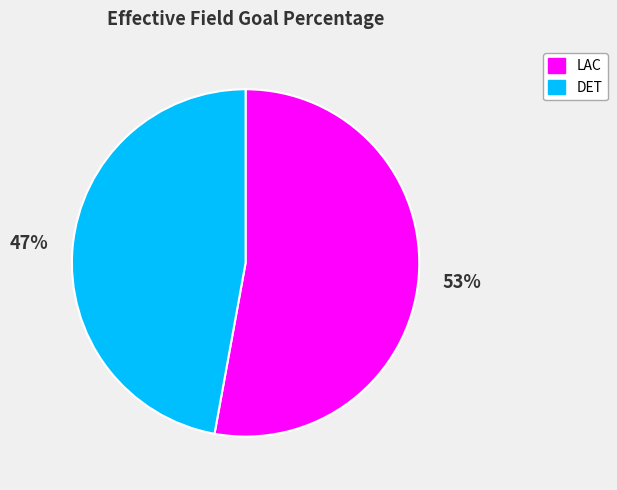

To the nearest percent, what portion does DET represent?

47%